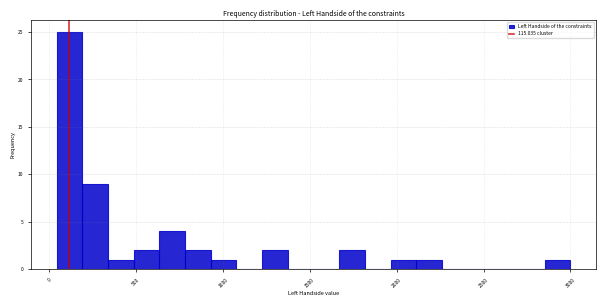

Read against the x-axis, roughly where is the centre of the tallest bar?

100